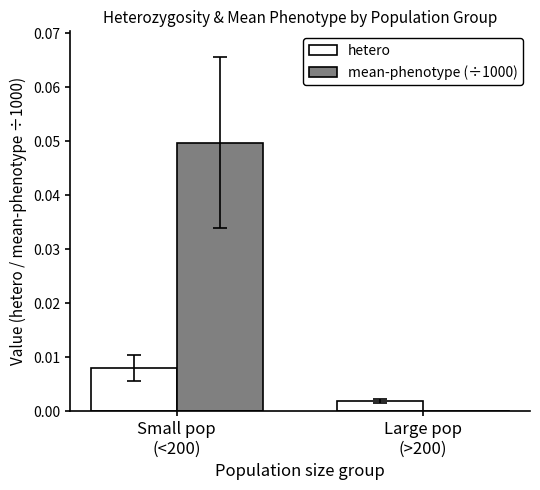

The value of hetero at Large pop
(>200) is 0.0. True or false?

True